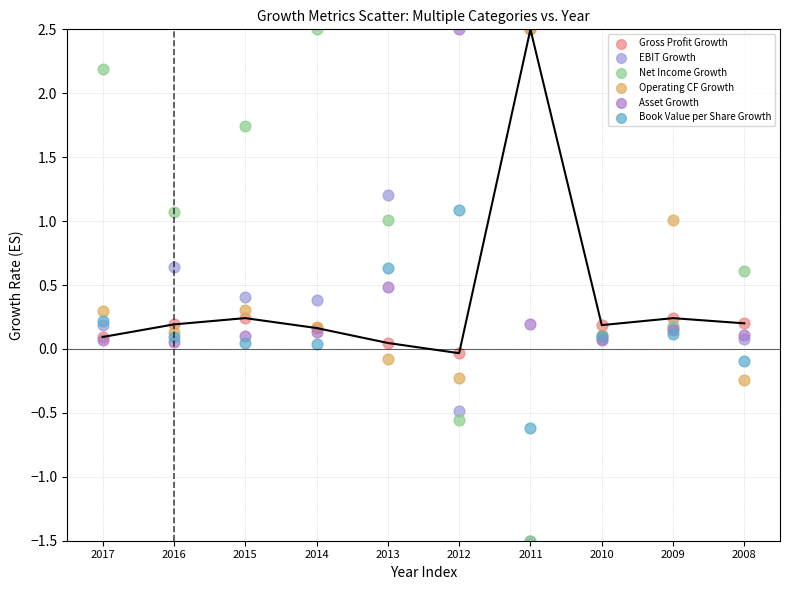

Which series has the widest spread of Y values?

Net Income Growth